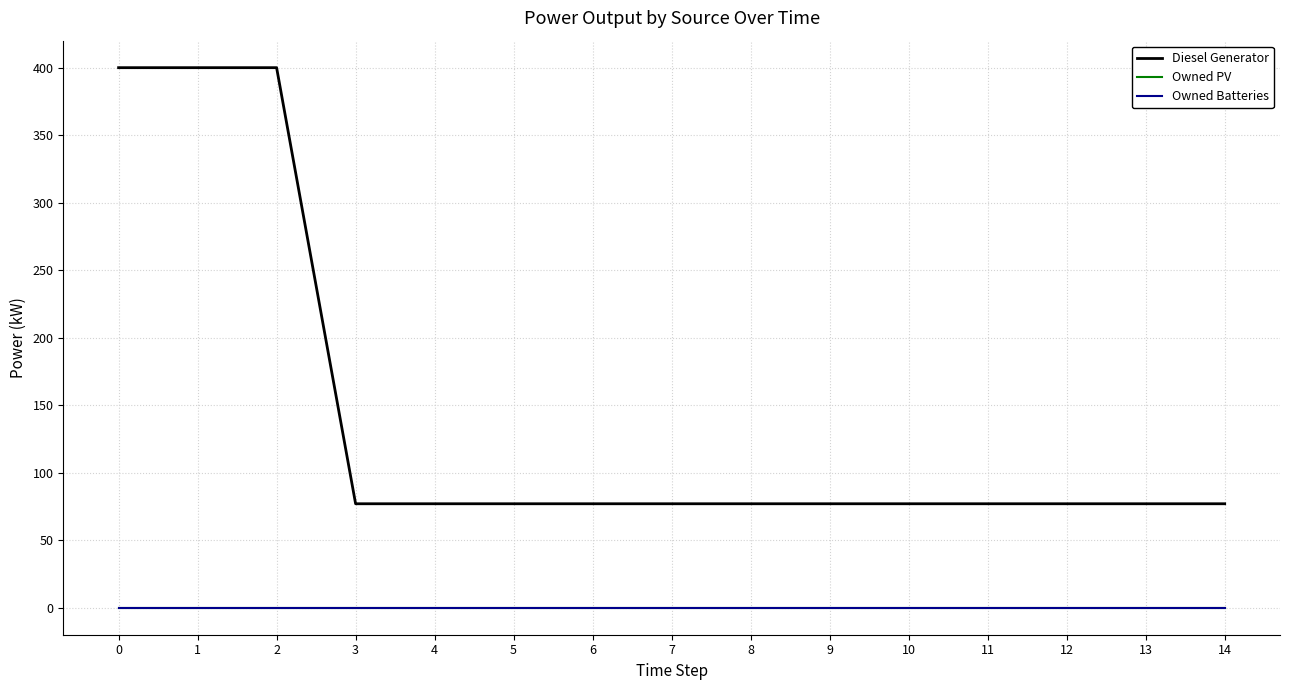

Is this an area chart (filled region under the line)?

No